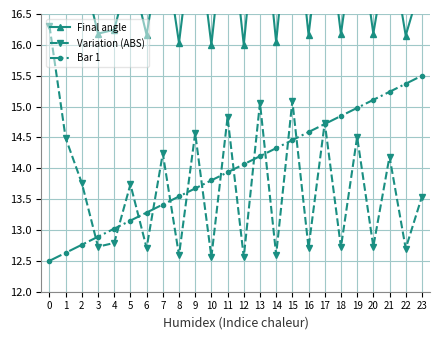

What is the highest value of the Final angle series?

20.0